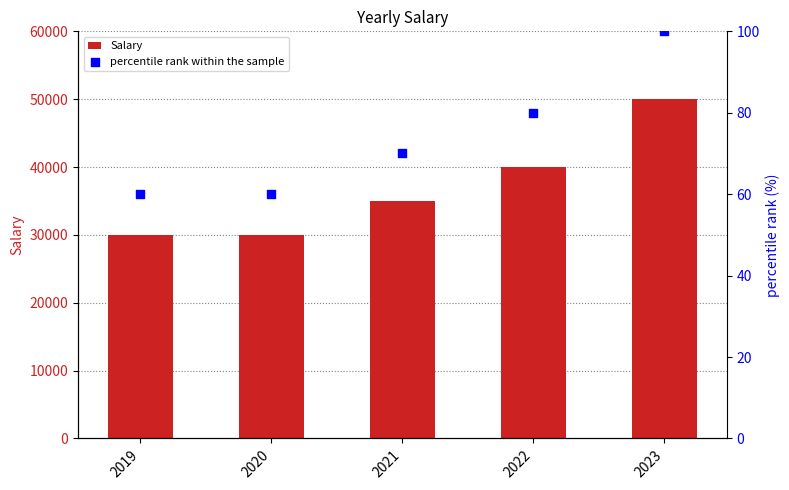

At how many categories does at least one series exceed 37595?

2